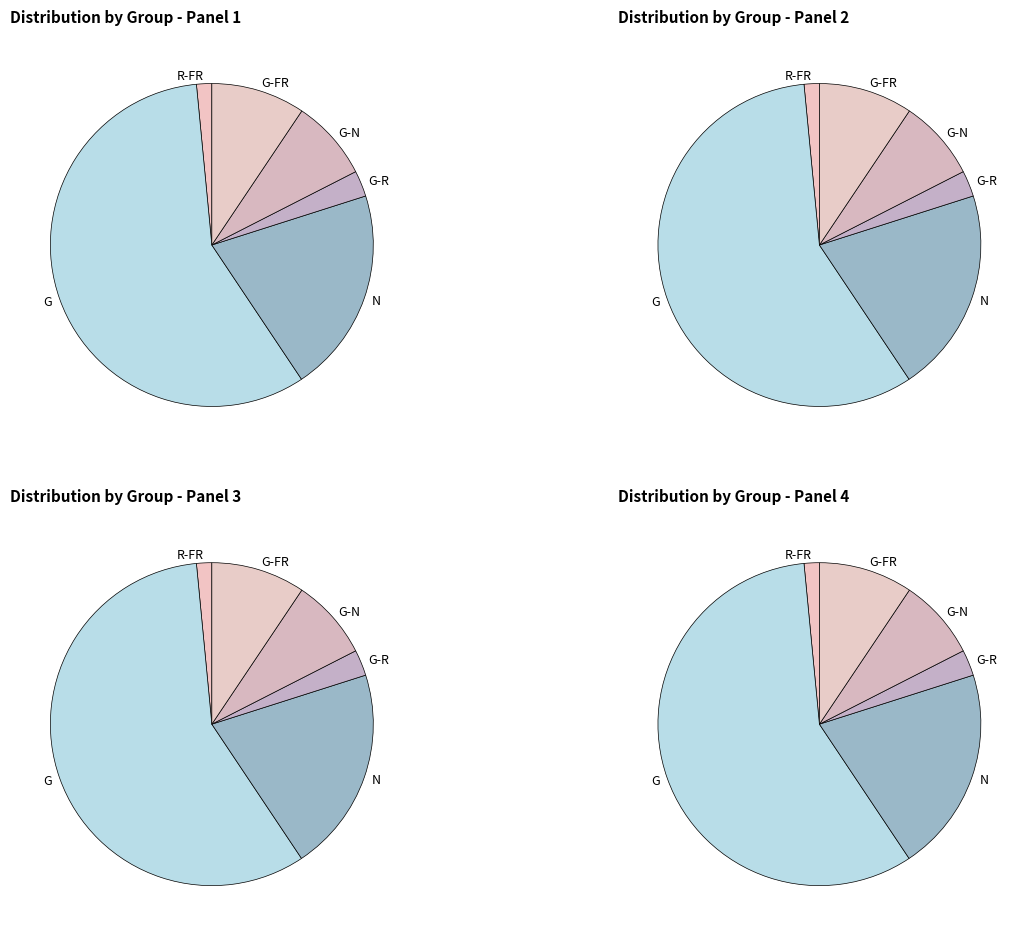

Combined, do R-FR and G-R account for over 50%?

No